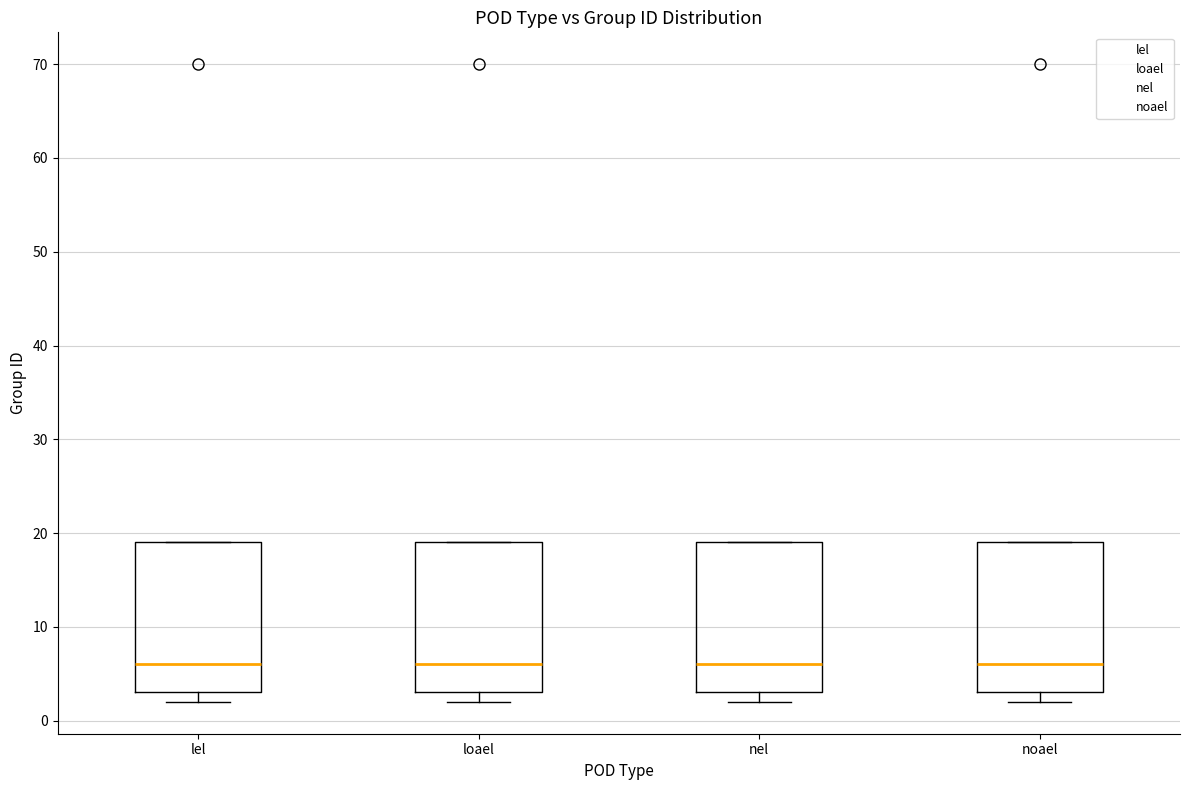

Reading left to right, transcribe this box plot: for each box, give where its median line is, the range the box spans, and where its two whiskers end, as read against the y-axis. The values are not printed on the chart, so give them approximately, as read against the axis.

lel: median 6, box 3 to 19, whiskers 2 to 19
loael: median 6, box 3 to 19, whiskers 2 to 19
nel: median 6, box 3 to 19, whiskers 2 to 19
noael: median 6, box 3 to 19, whiskers 2 to 19